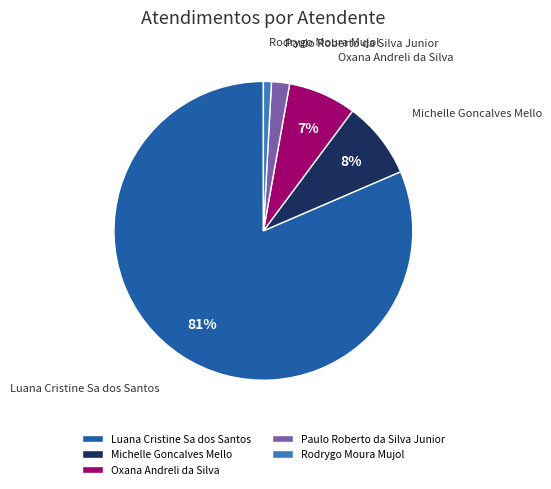

To the nearest percent, what portion does Oxana Andreli da Silva represent?

7%